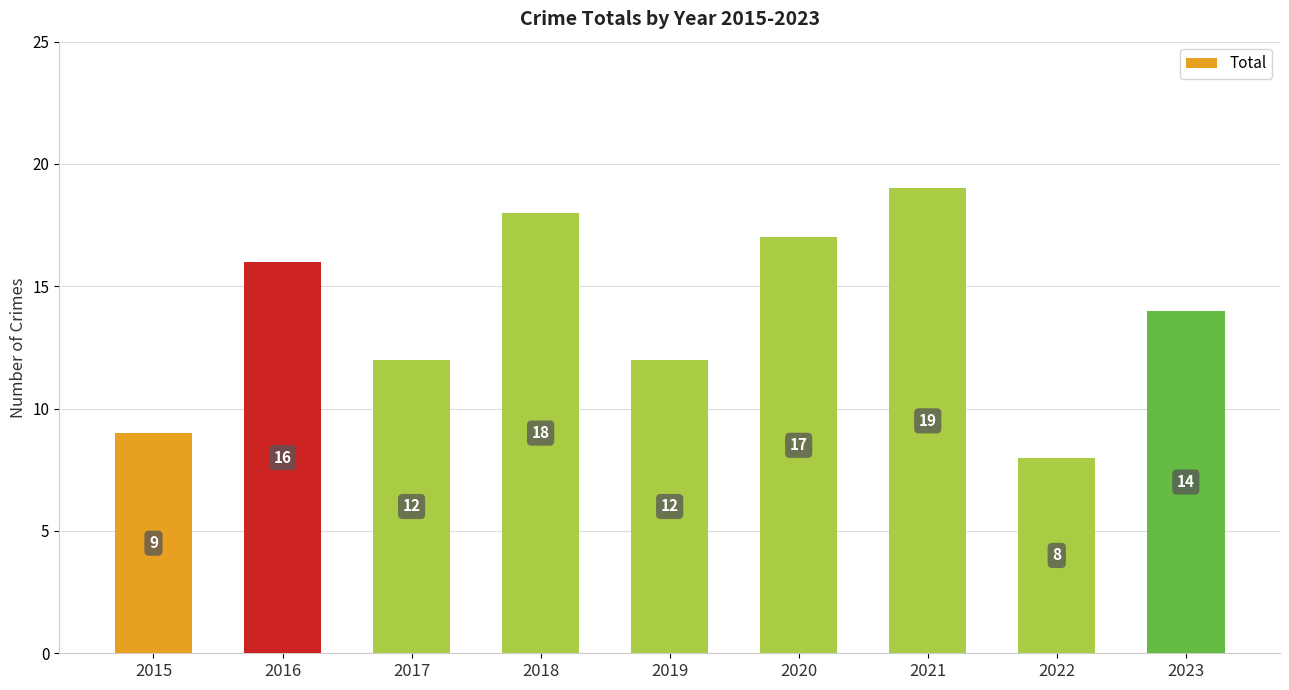

Reading left to right, extract all data points from this chart.

2015=9	2016=16	2017=12	2018=18	2019=12	2020=17	2021=19	2022=8	2023=14